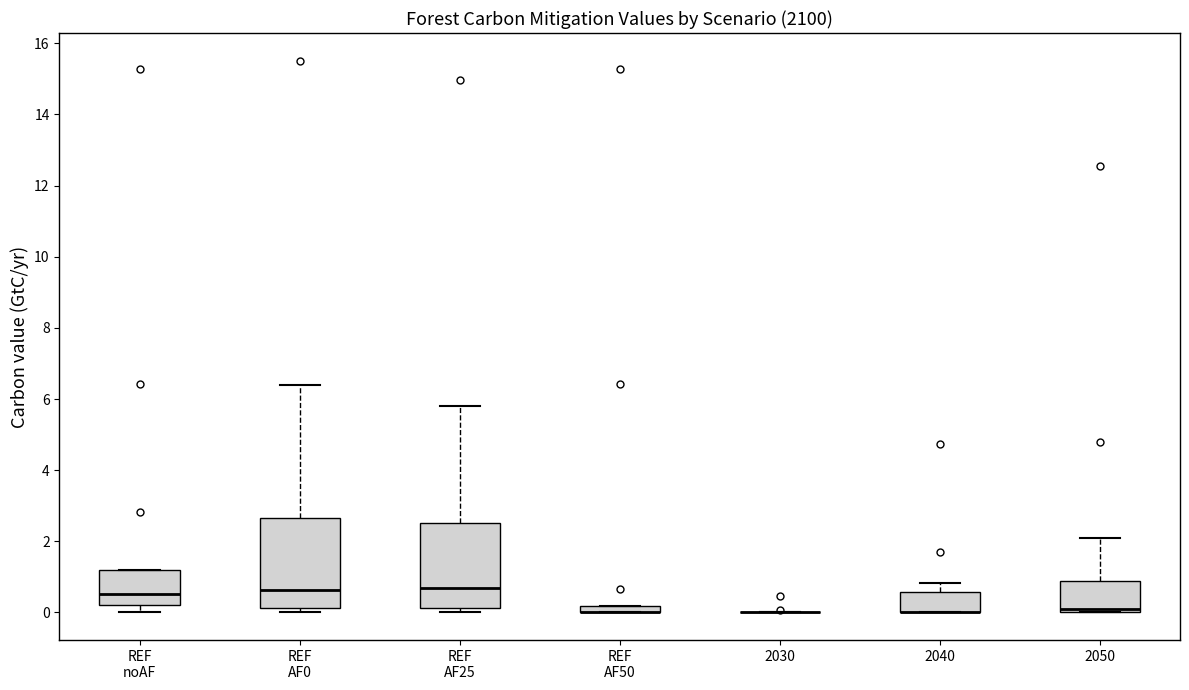

Where is the lower edge of the box for REF AF0 on the y-axis? The values are not printed on the chart, so give them approximately, as read against the axis.

0.2